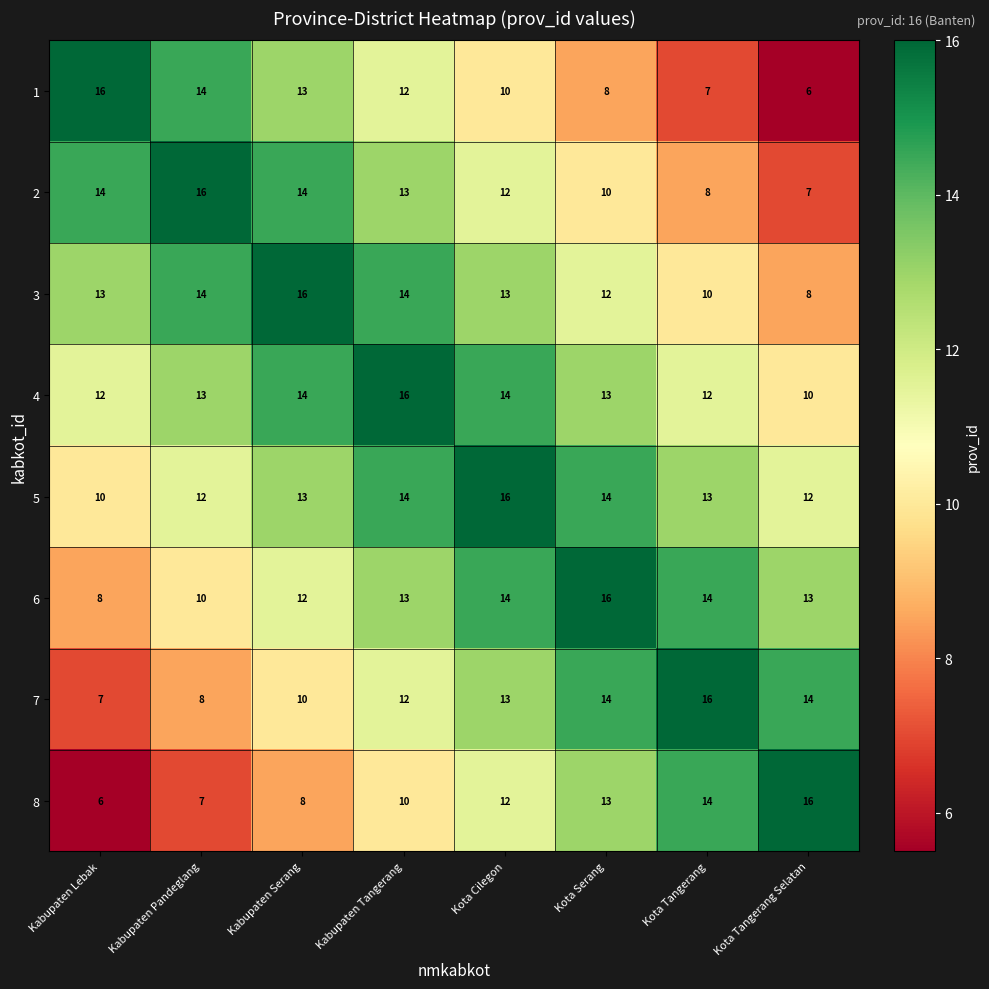

What is the difference between the highest and lowest values at Kabupaten Lebak?

10